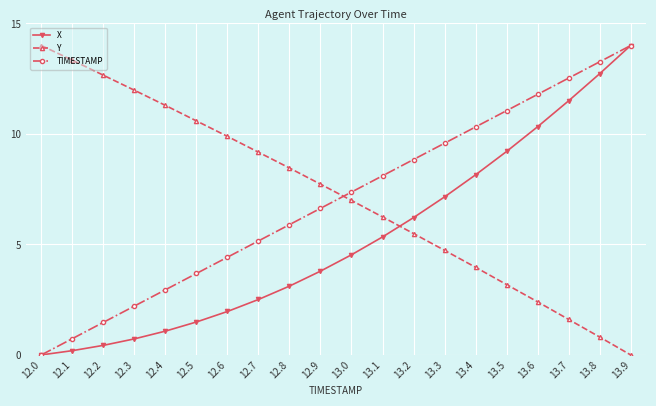

What is the label of the 17th point from the left?

13.6